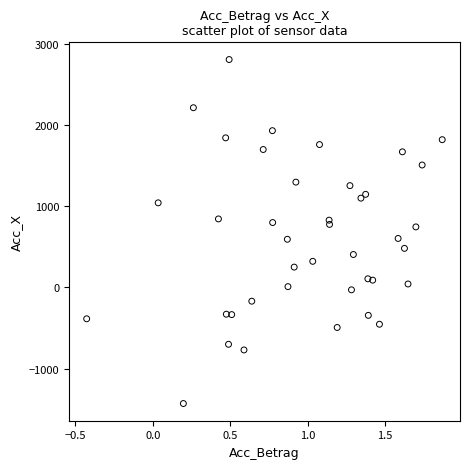

What is the range of Y values (max minus min)?

4238.7